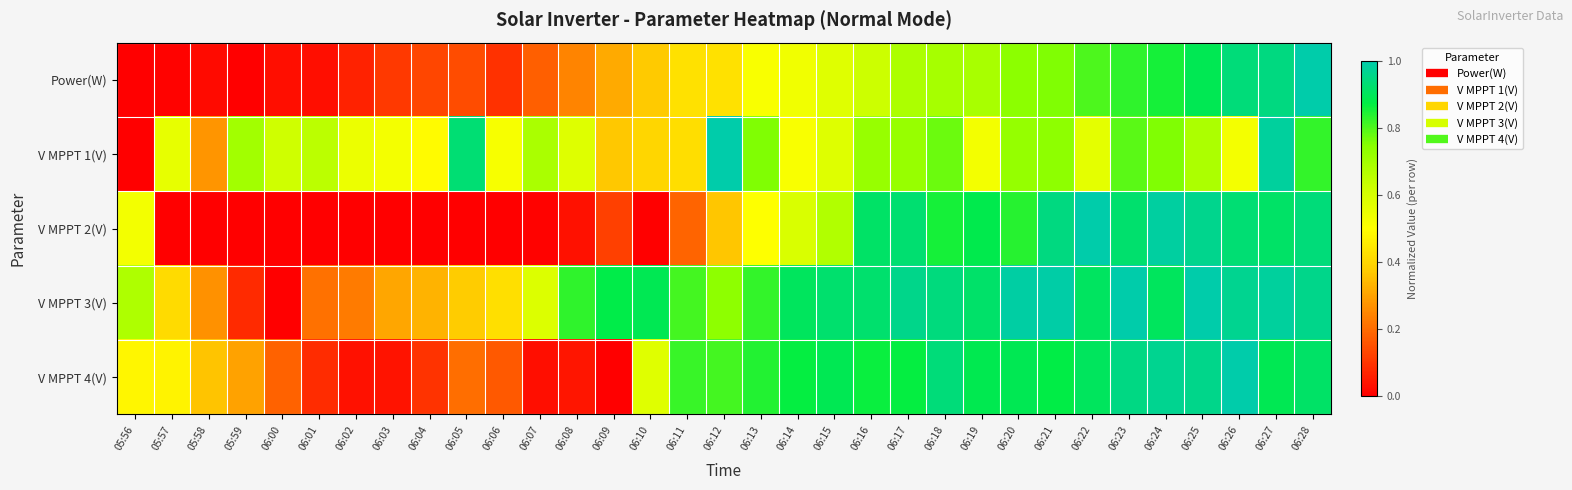

At how many categories does at least one series exceed 0?

33